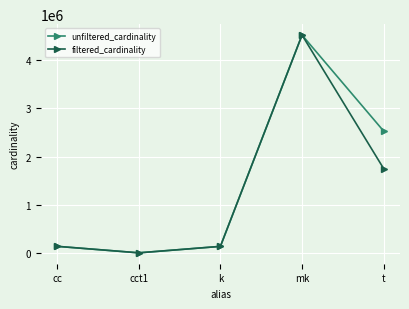

At which category is the sum across all series the highest?

mk